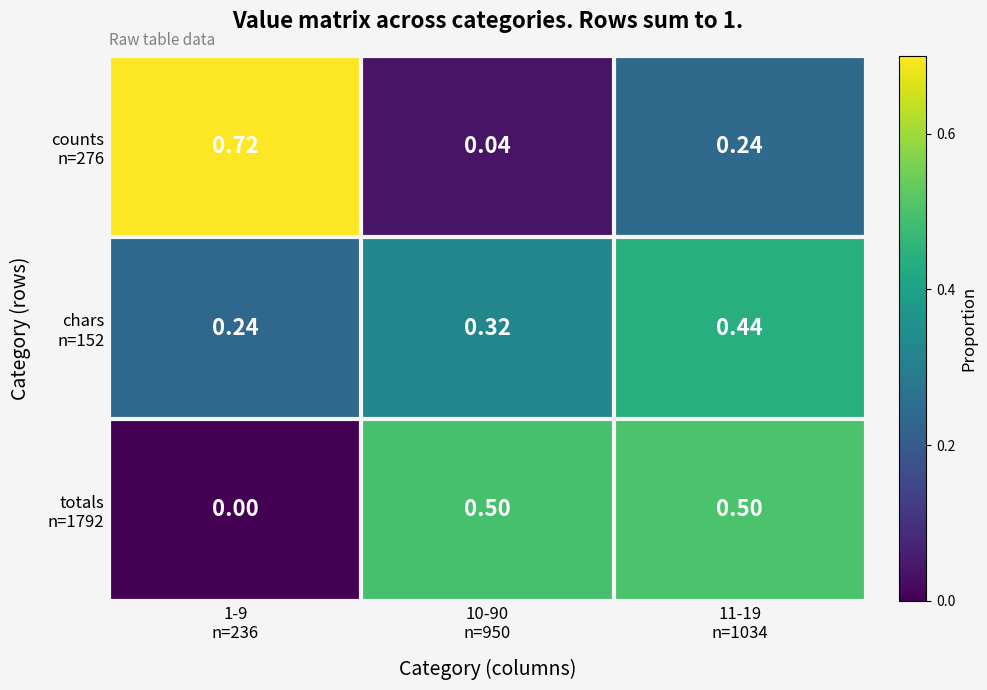

Which series has the widest spread of values?

counts n=276